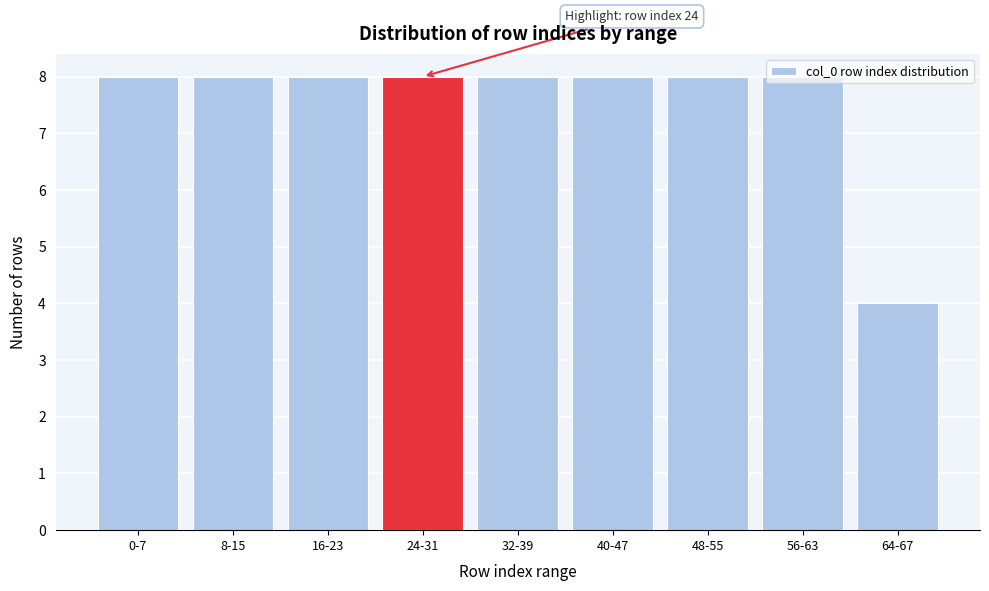

What is the label of the 7th bar from the right?

16-23